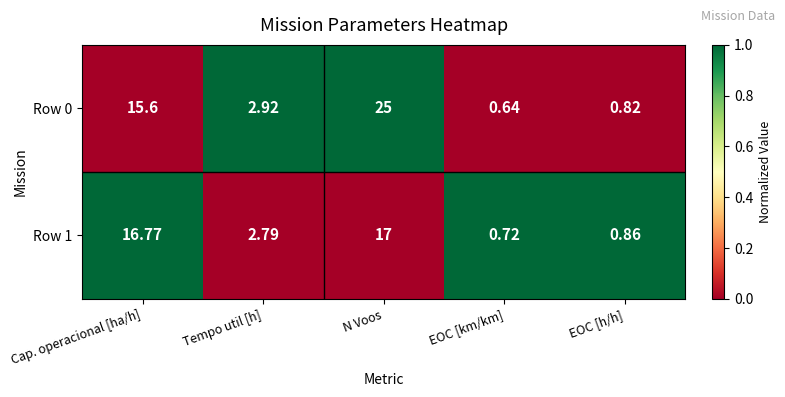

Where is Row 0 nearest to the value 12?

Cap. operacional [ha/h]